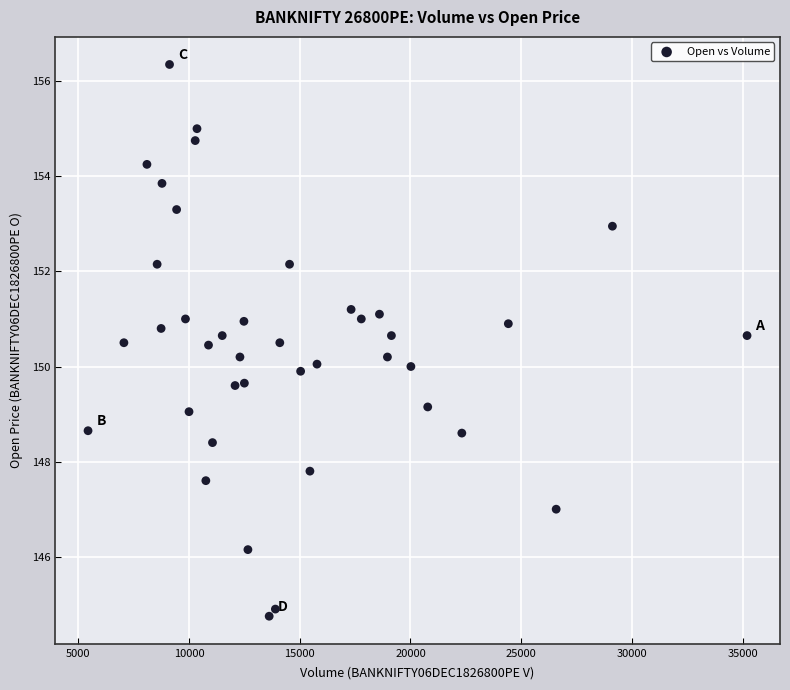

What is the range of Y values (max minus min)?

11.6